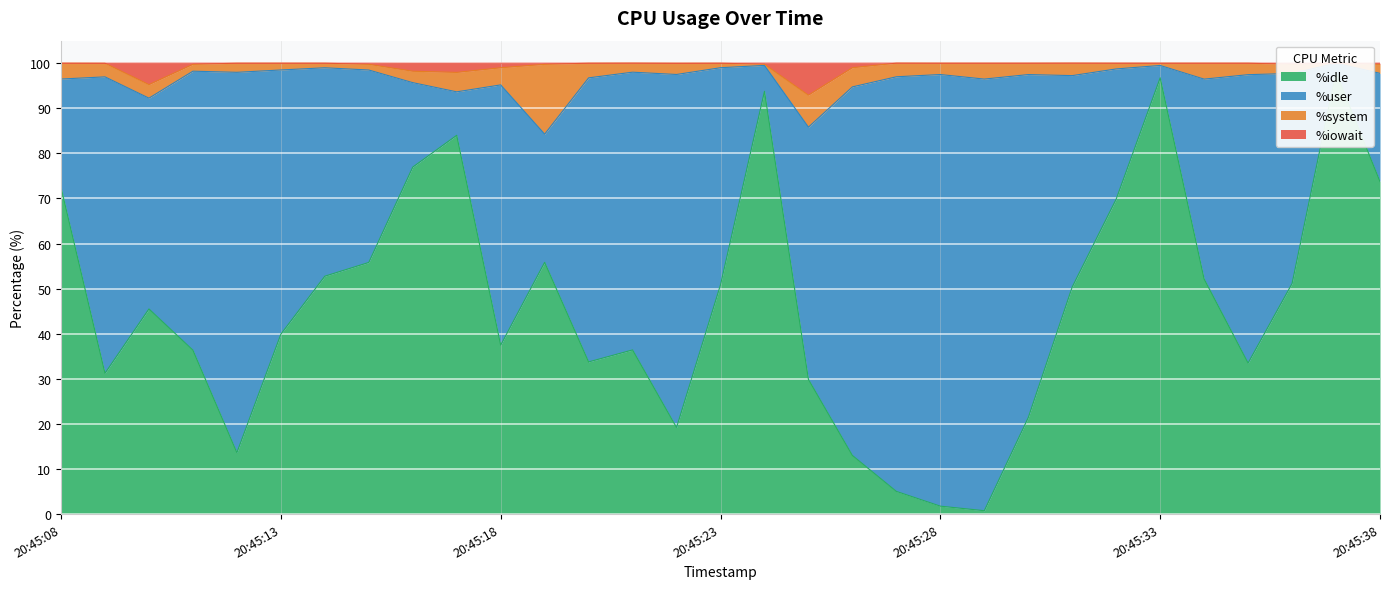

The %idle series shows 16.1 at 20:45:09. True or false?

False